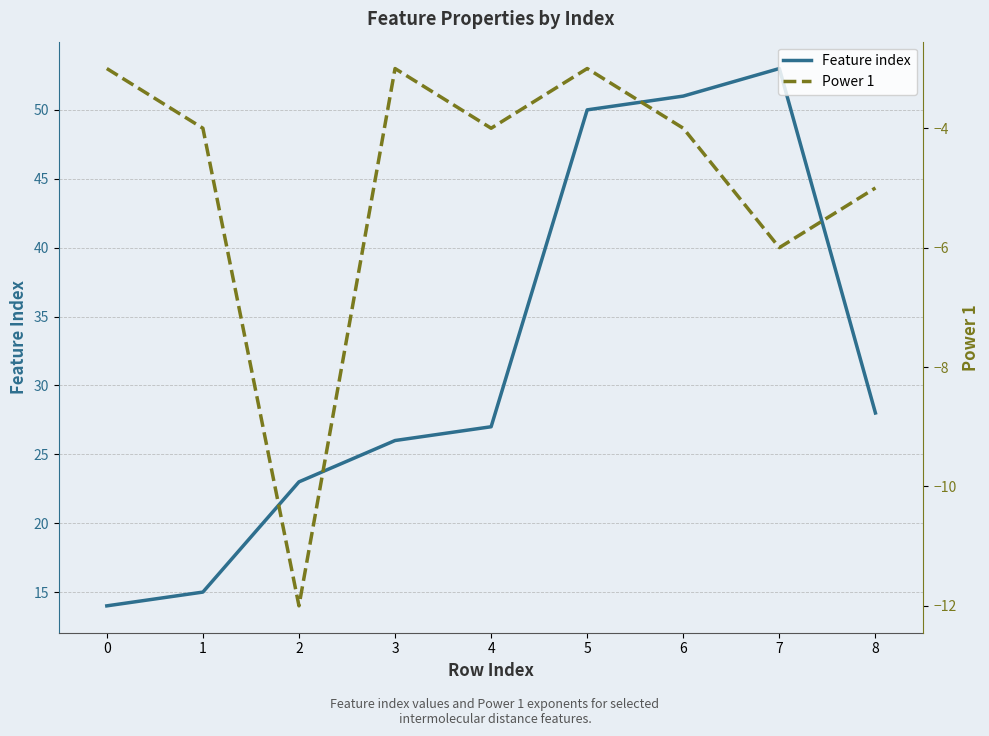

Is this an area chart (filled region under the line)?

No